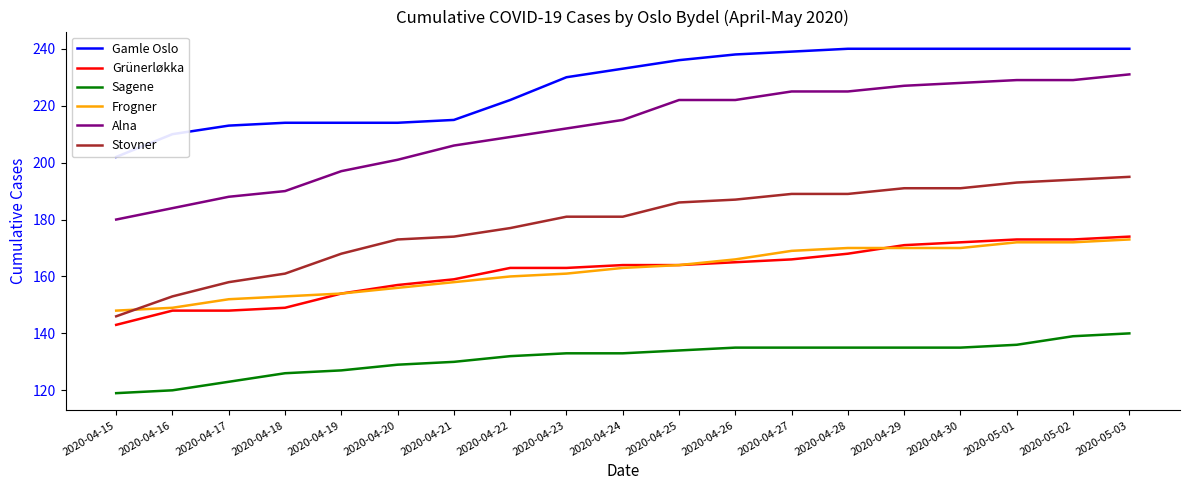

True or false: Stovner has more than 2 interior local peaks.

False